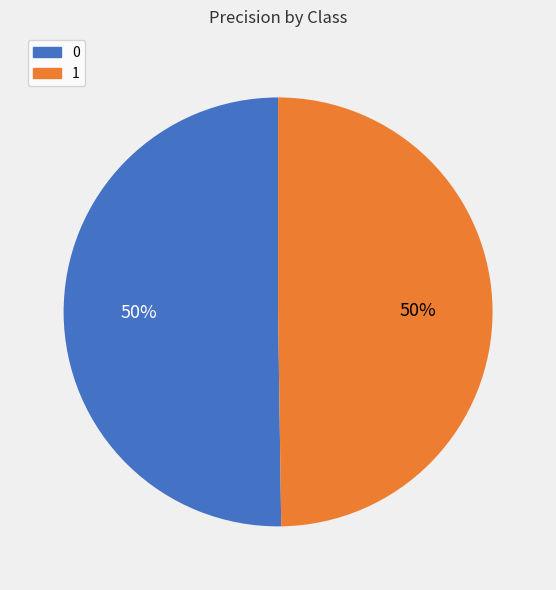

Do 1 and 0 together represent more than half of the pie?

Yes